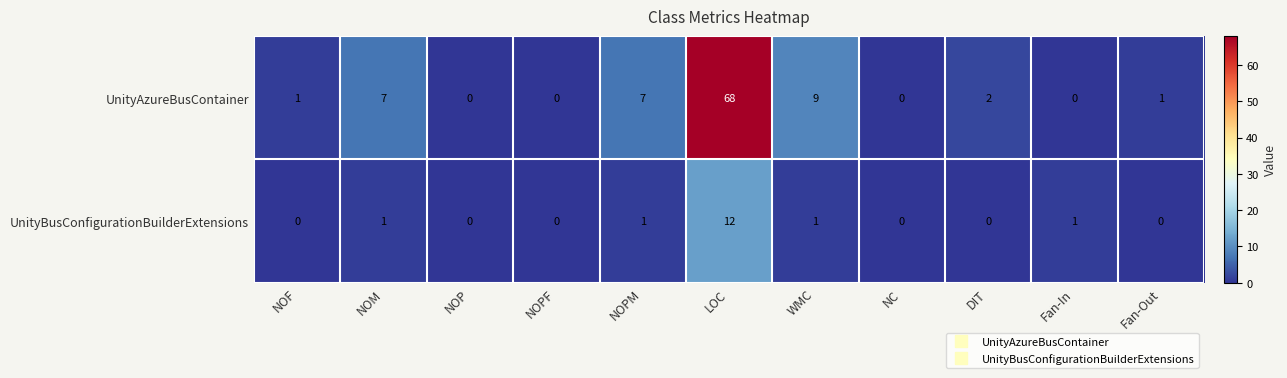

Reading left to right, list all the values displayed in this chart.

UnityAzureBusContainer: NOF=1	NOM=7	NOP=0	NOPF=0	NOPM=7	LOC=68	WMC=9	NC=0	DIT=2	Fan-In=0	Fan-Out=1
UnityBusConfigurationBuilderExtensions: NOF=0	NOM=1	NOP=0	NOPF=0	NOPM=1	LOC=12	WMC=1	NC=0	DIT=0	Fan-In=1	Fan-Out=0